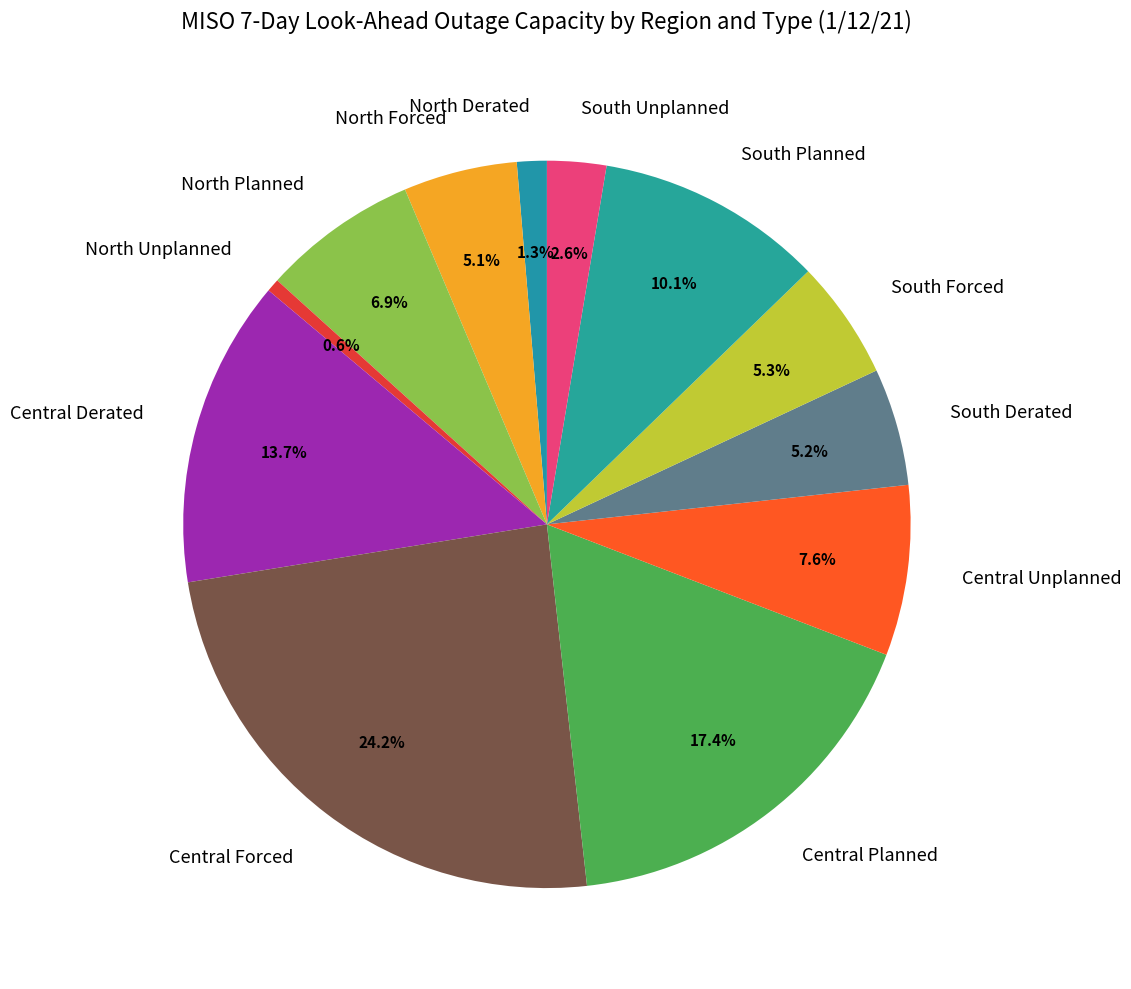

What is the ratio of the value at Central Planned to the value at South Forced?

3.3